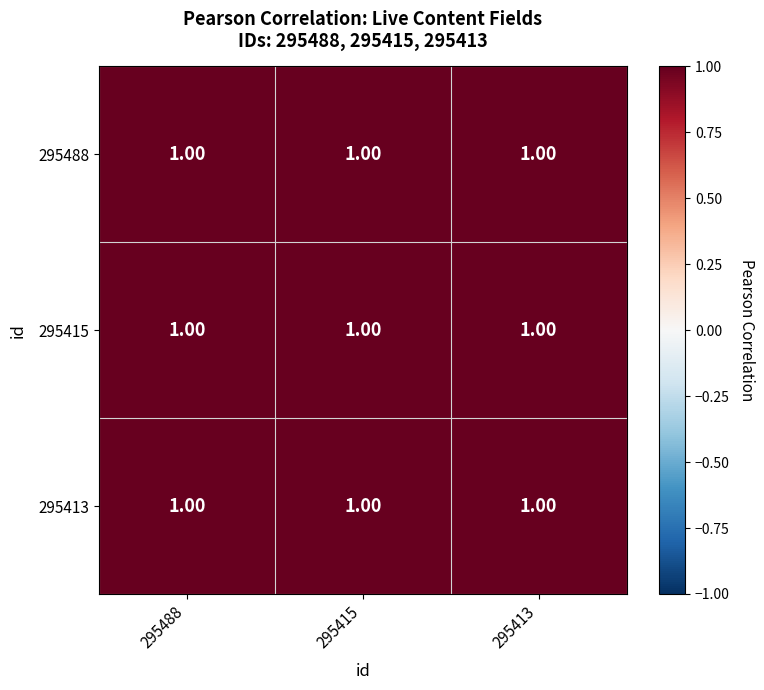

Which series has the largest total across all categories?

295488